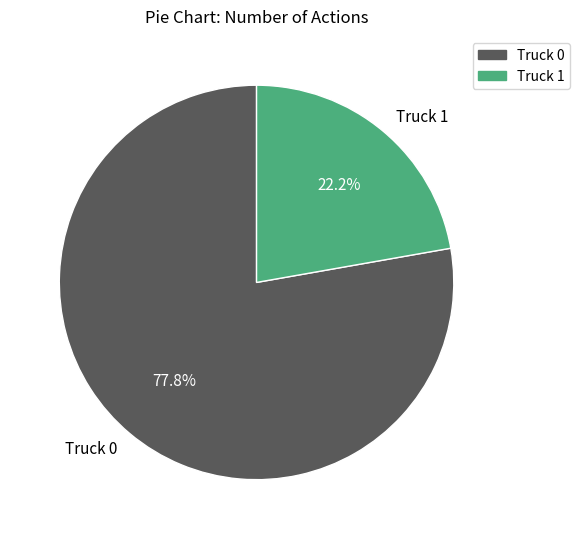

Which category has the smallest portion of the pie?

Truck 1